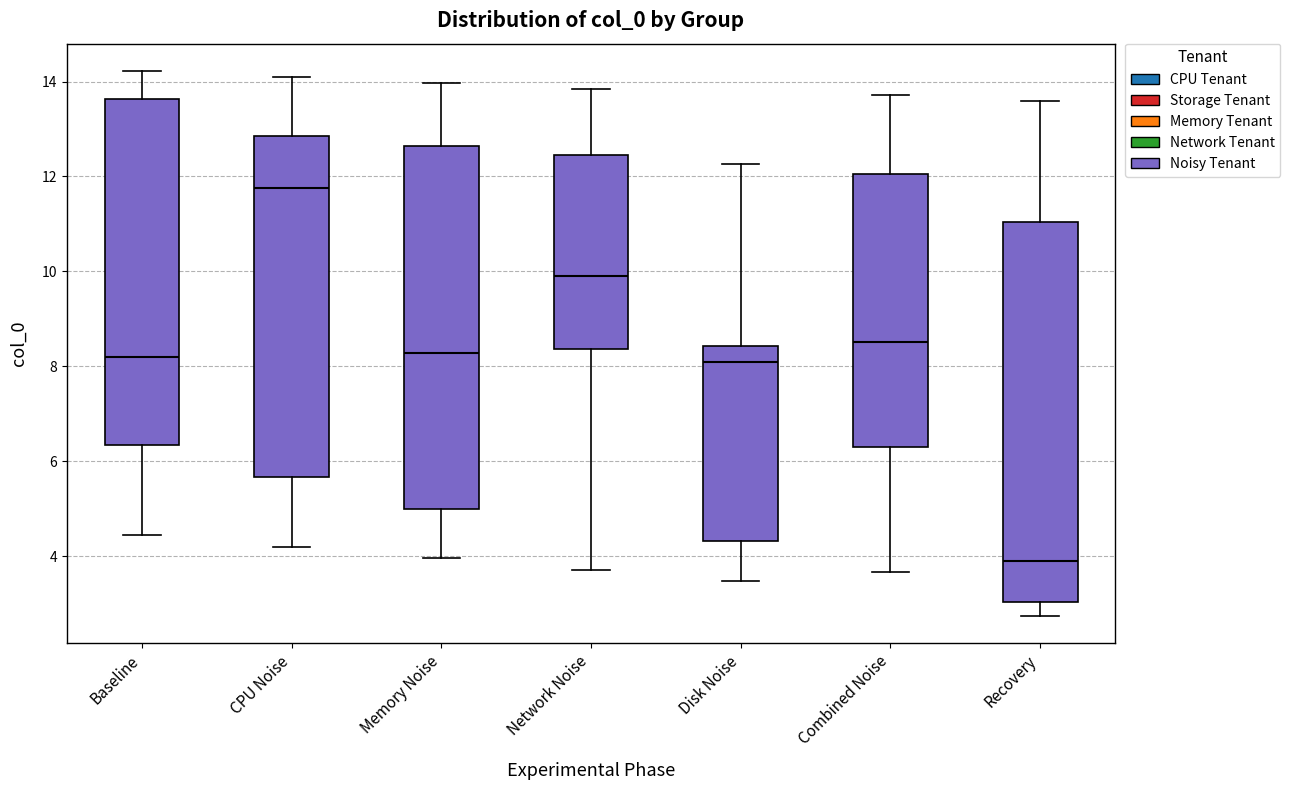

Reading left to right, read every box against the y-axis: the position of its median line, the range the box covers, and the ends of its whiskers. The values are not printed on the chart, so give them approximately, as read against the axis.

Baseline: median 8.2, box 6.4 to 13.6, whiskers 4.4 to 14.2
CPU Noise: median 11.8, box 5.6 to 12.8, whiskers 4.2 to 14.0
Memory Noise: median 8.2, box 5.0 to 12.6, whiskers 4.0 to 14.0
Network Noise: median 10.0, box 8.4 to 12.4, whiskers 3.8 to 13.8
Disk Noise: median 8.0, box 4.4 to 8.4, whiskers 3.4 to 12.2
Combined Noise: median 8.6, box 6.2 to 12.0, whiskers 3.6 to 13.8
Recovery: median 3.8, box 3.0 to 11.0, whiskers 2.8 to 13.6